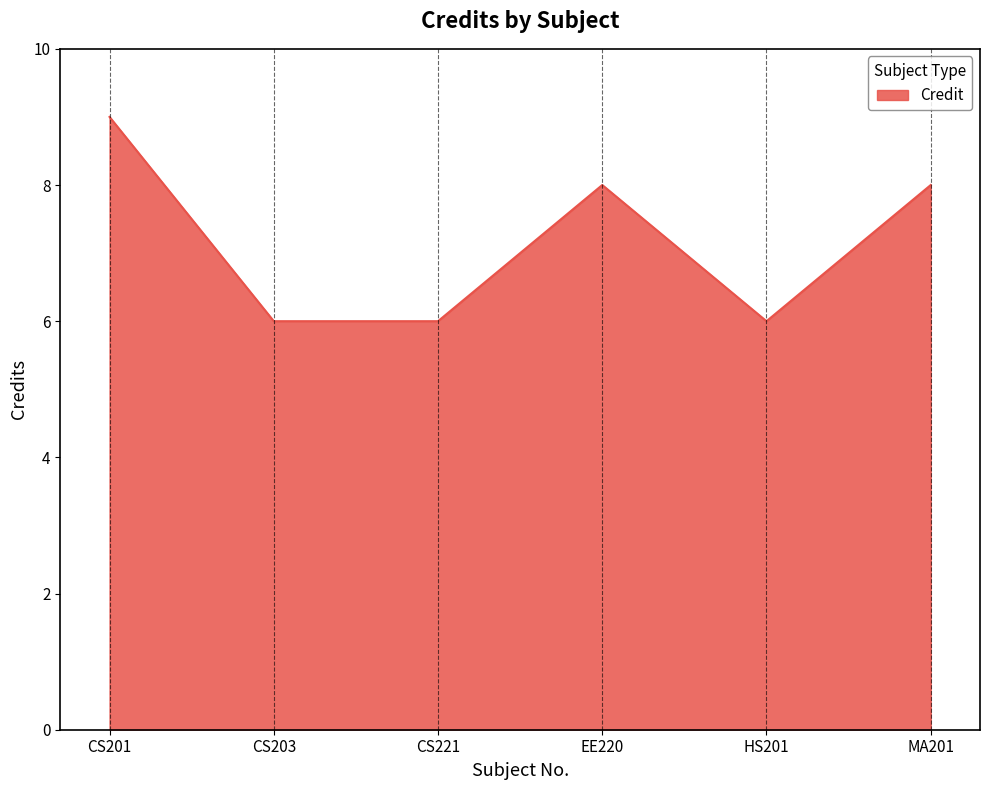

True or false: there are more than 1 points higher than both neighbors.

False